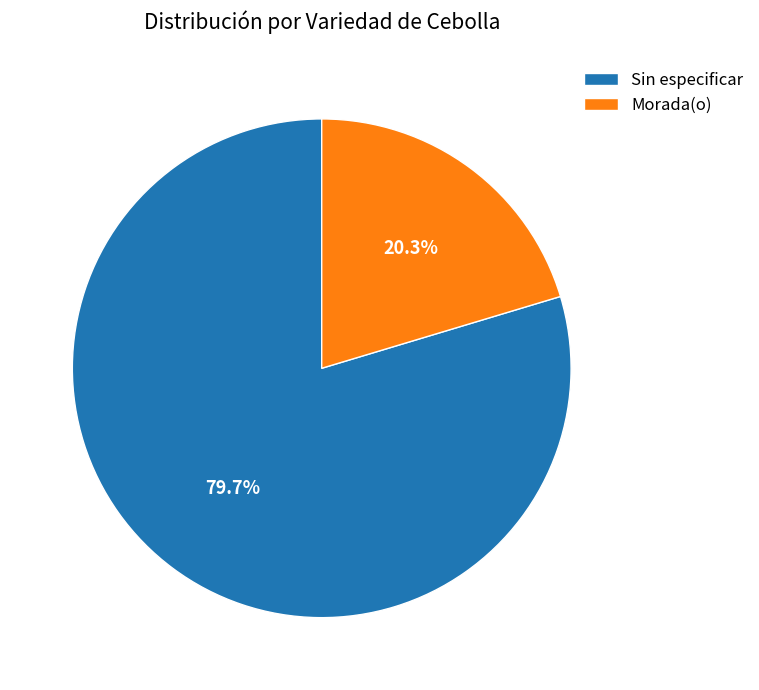

Approximately how many times larger is the value at Morada(o) compared to Sin especificar?

0.3